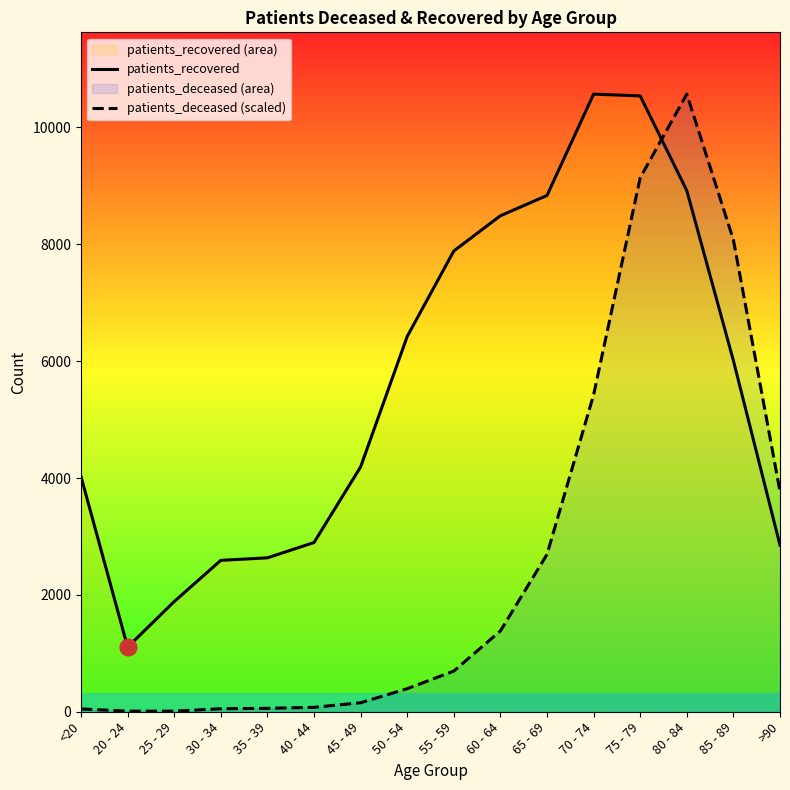

What is the label of the 10th point from the left?

60 - 64